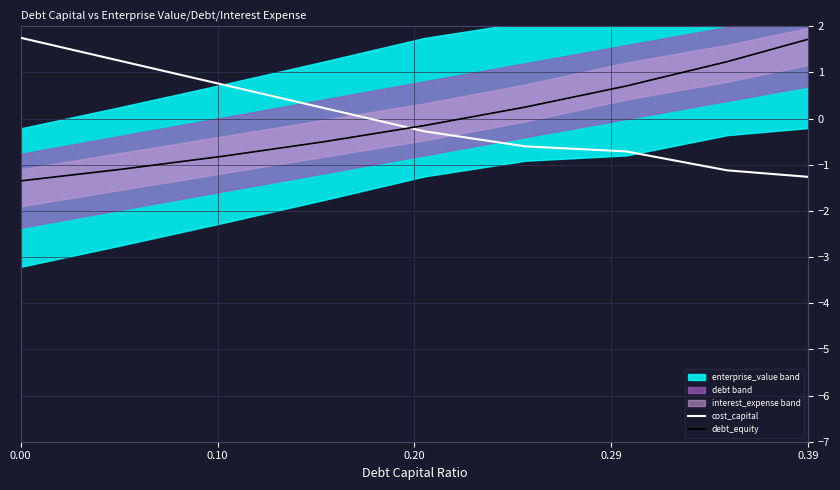

The cost_capital series shows 1.8 at 0.00. True or false?

True